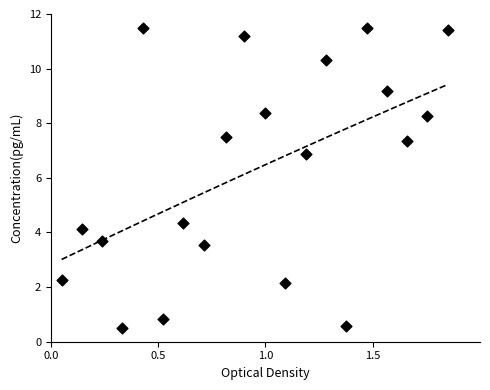

What is the range of X values (max minus min)?

1.8